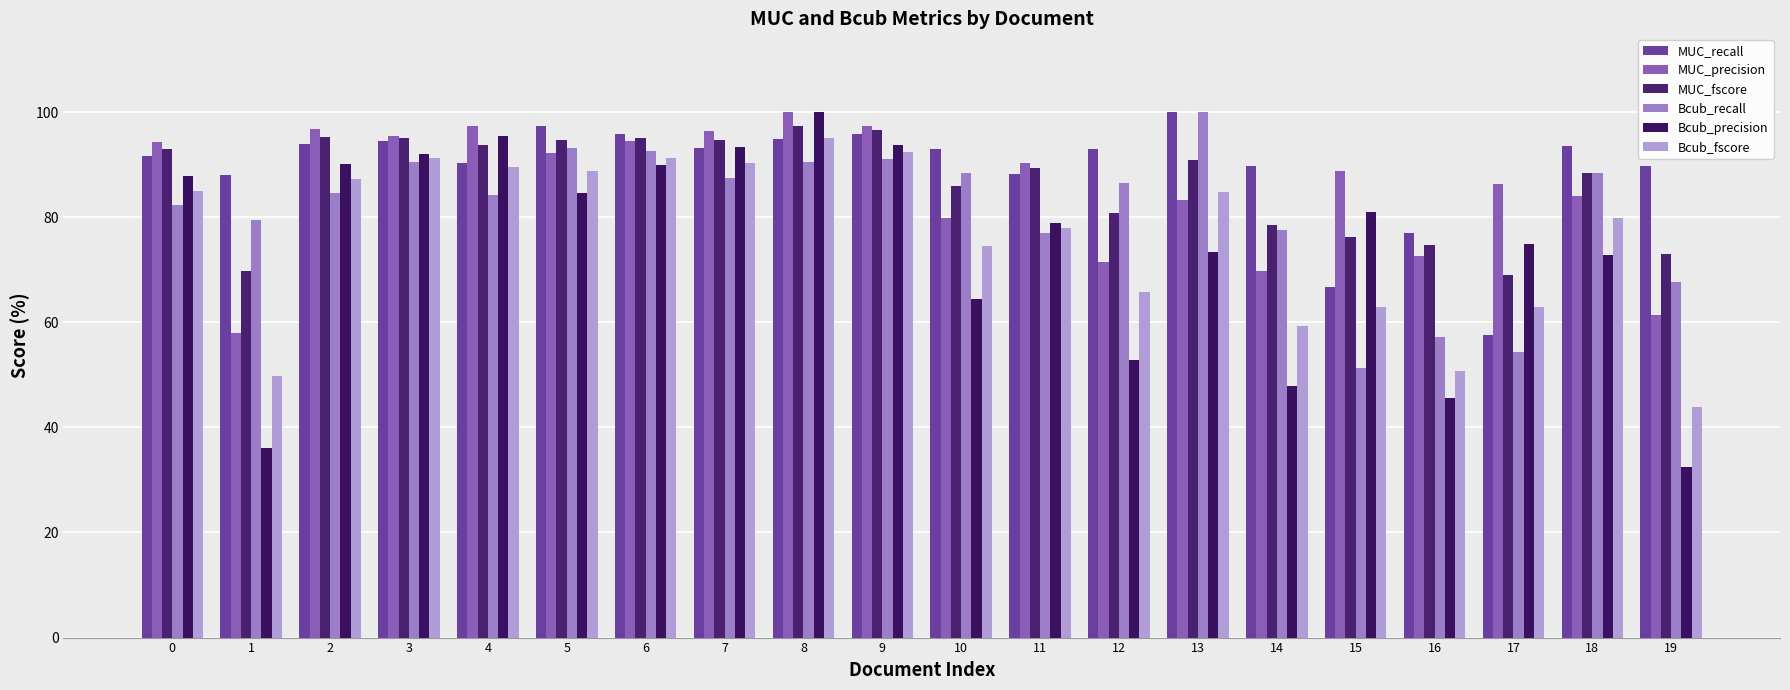

What is the difference between the highest and lowest values at 16?

31.4